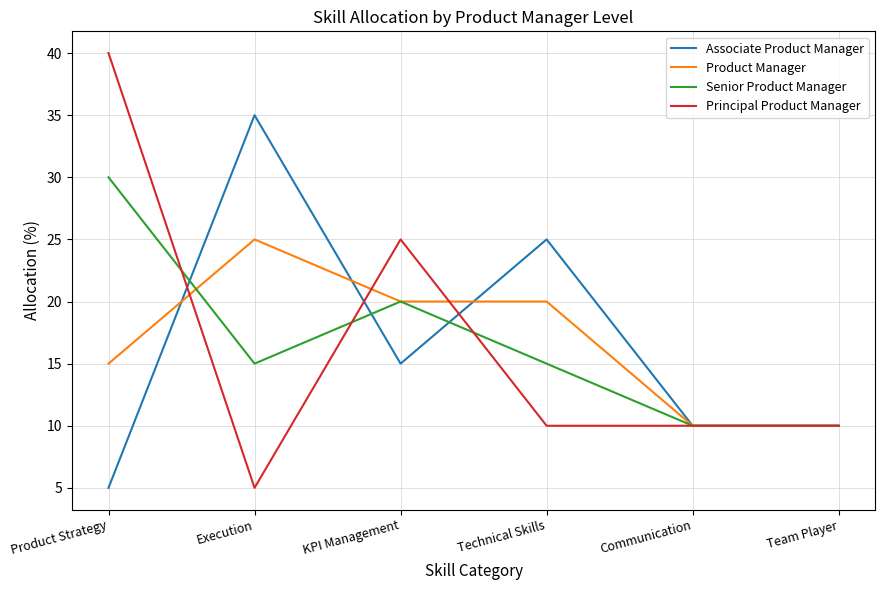

Where is the first local maximum for Principal Product Manager?

KPI Management